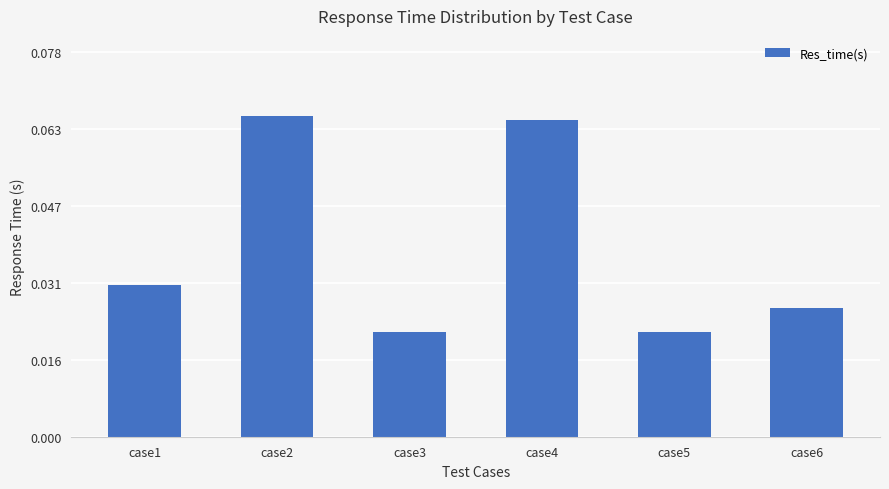

The chart shows a value of 0.0 at case4. True or false?

False